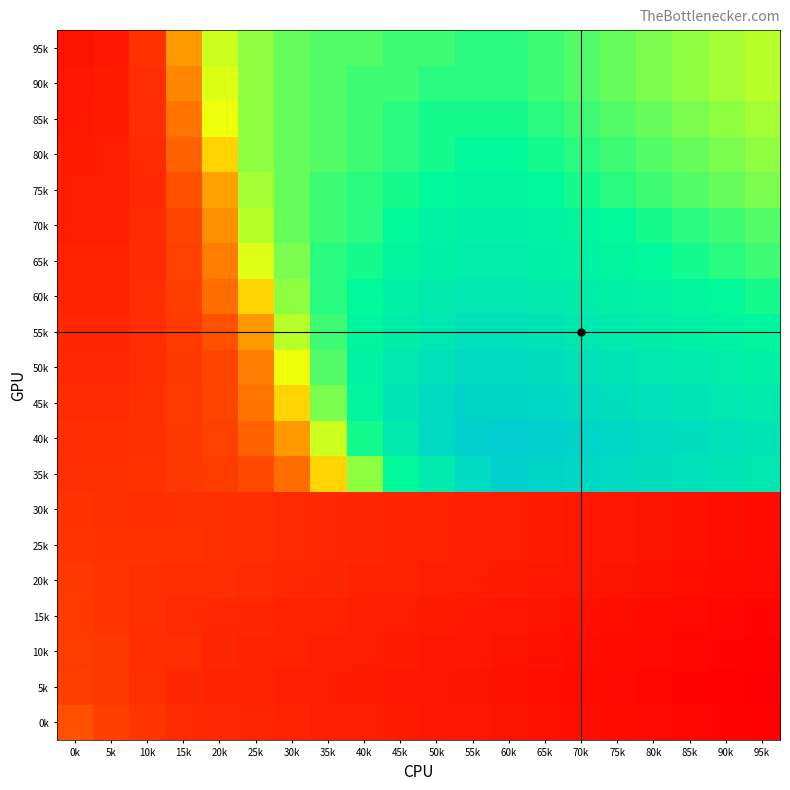

Count the number of data series in this chart.

20